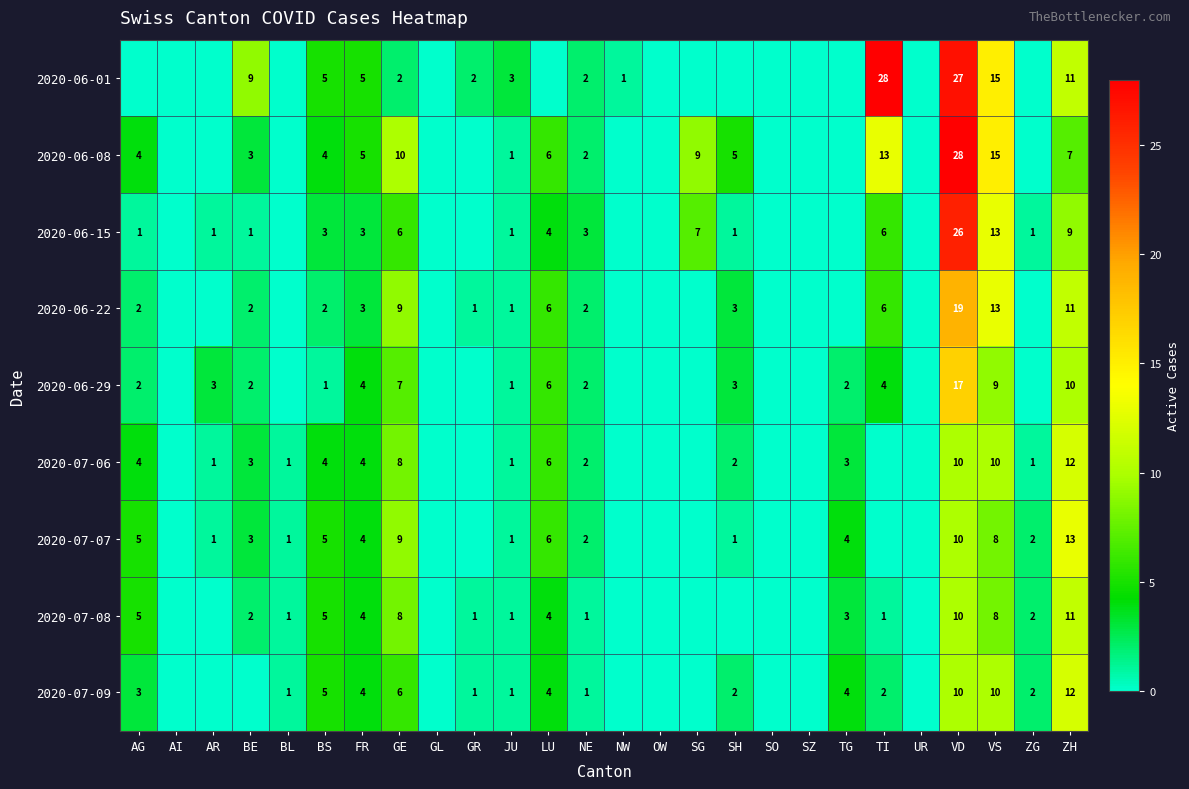

The 2020-06-22 series shows 3 at SH. True or false?

True